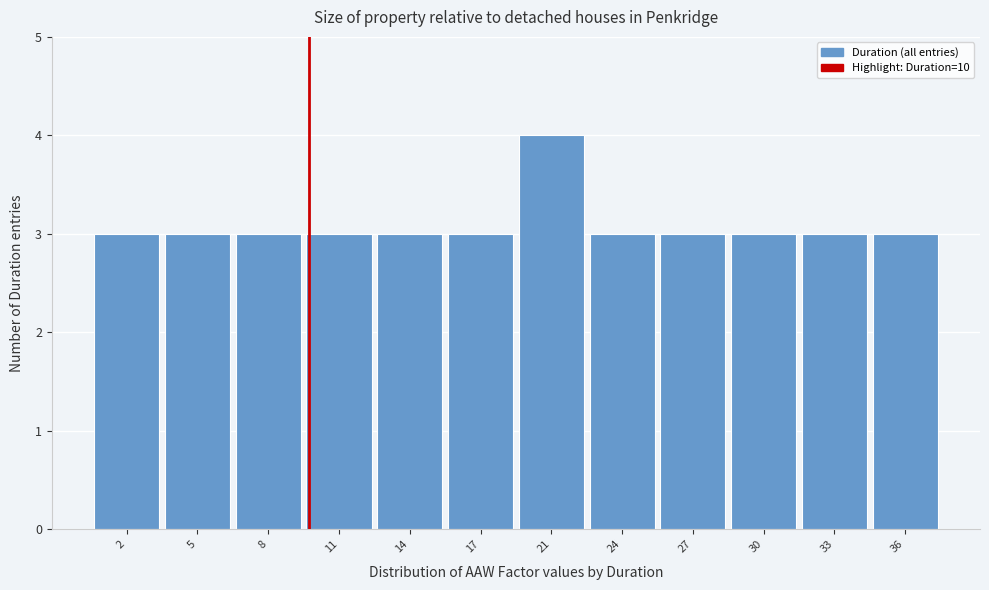

Reading left to right, list all the values displayed in this chart.

3	3	3	3	3	3	4	3	3	3	3	3